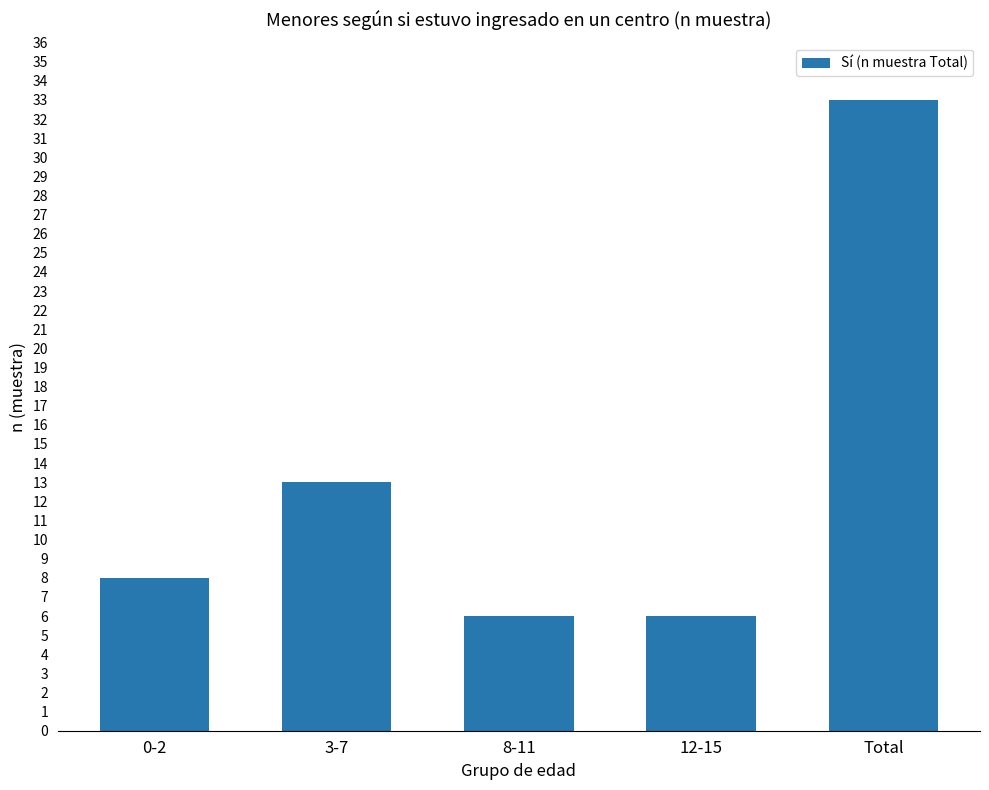

Between Total and 8-11, which is larger?

Total